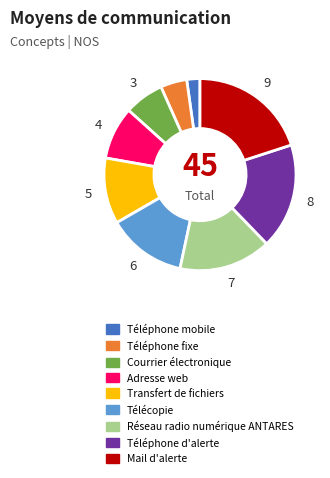

Do Adresse web and Réseau radio numérique ANTARES together represent more than half of the pie?

No